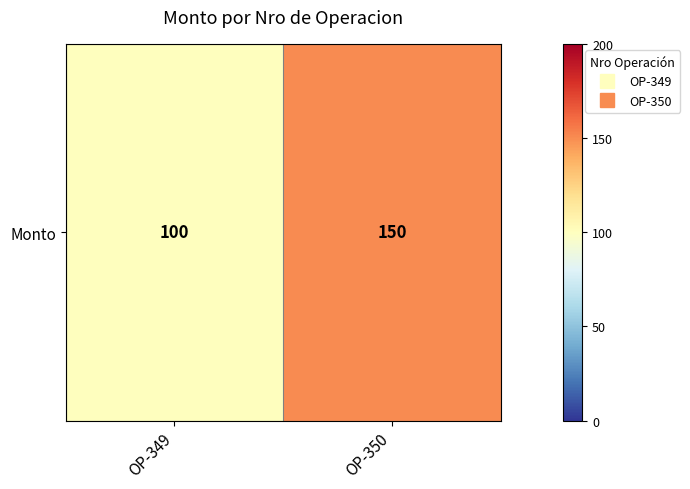

What is the change in value from OP-349 to OP-350?

+50